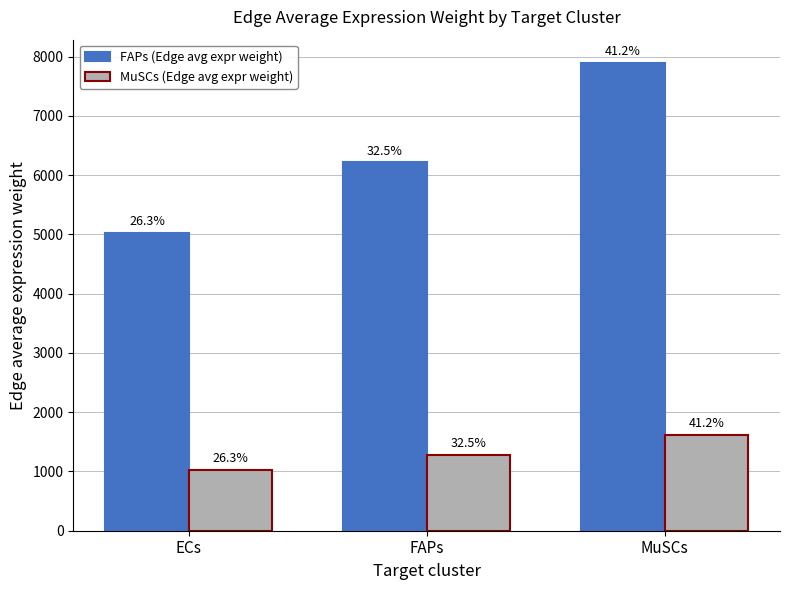

How many bars are there in each group?

2